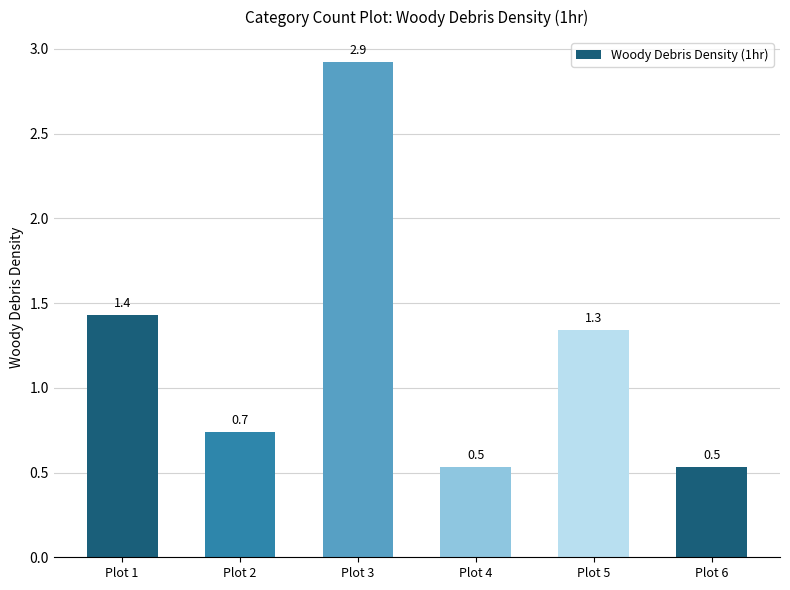

Between Plot 5 and Plot 4, which is larger?

Plot 5